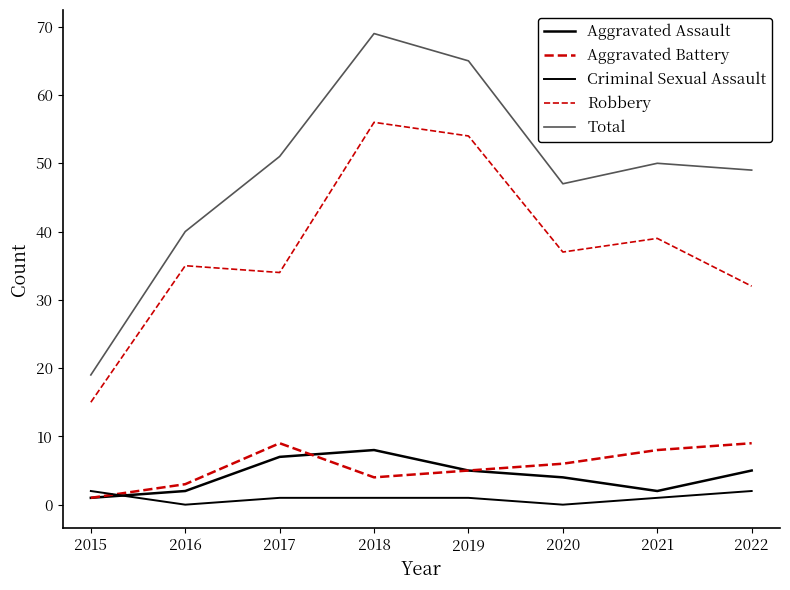

Does the chart have visible grid lines?

No